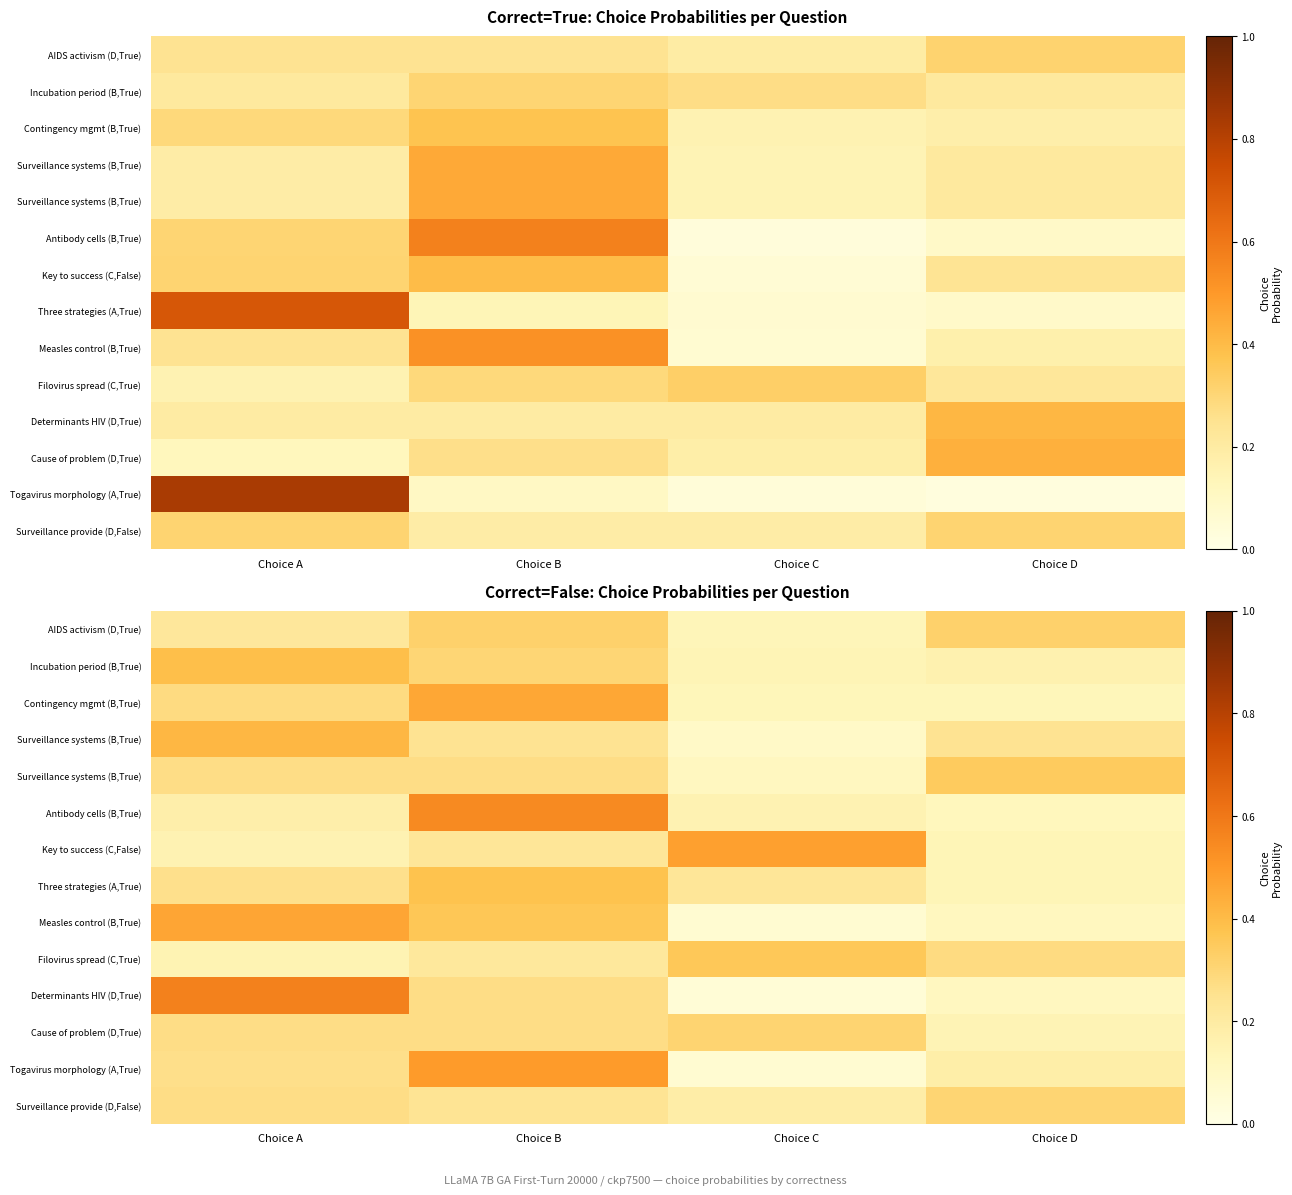

Which label corresponds to the largest value in the chart?

Choice A